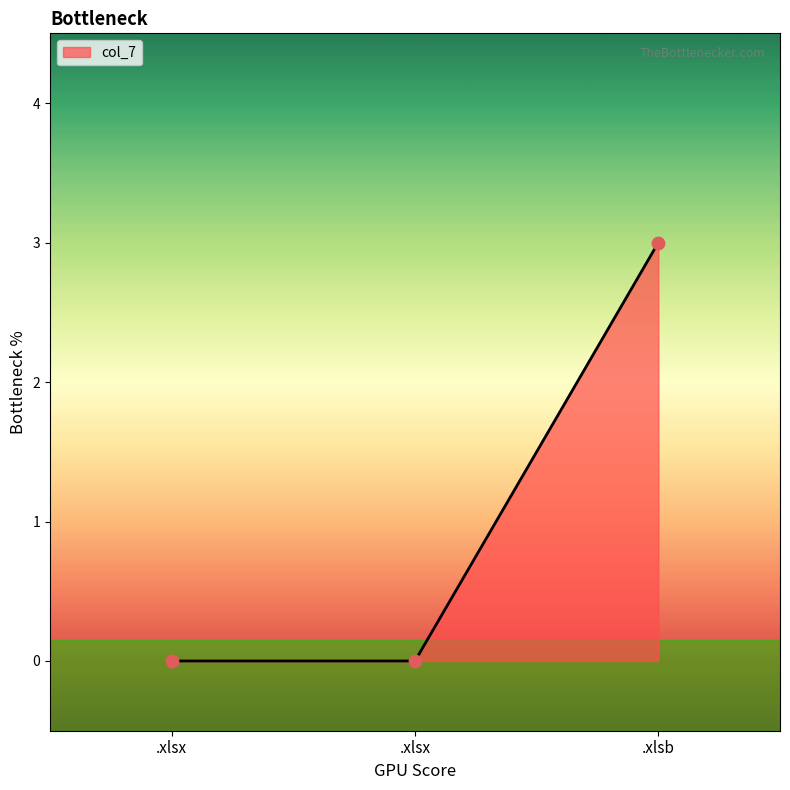

What is the change in value from .xlsx to .xlsb?

+3